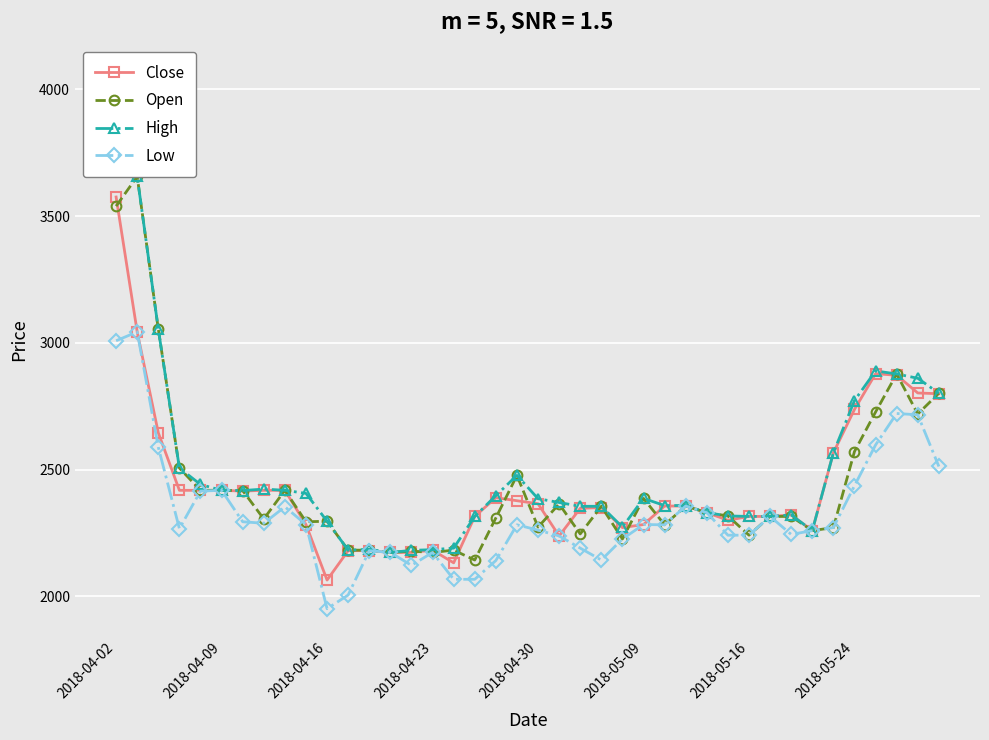

Rank the series by their maximum value, from highest to lowest.

High, Open, Close, Low